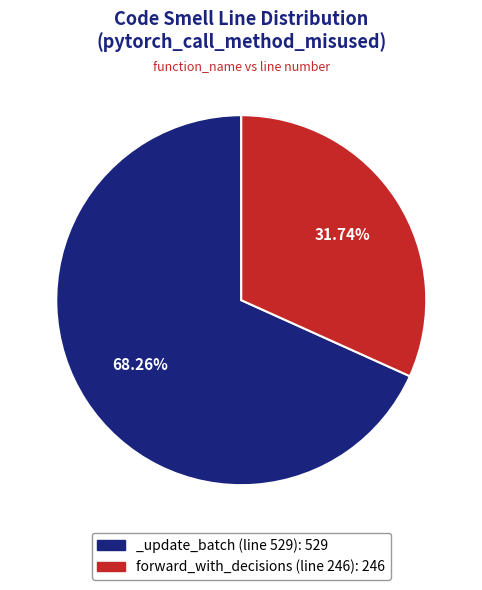

Which category accounts for the majority?

_update_batch (line 529)